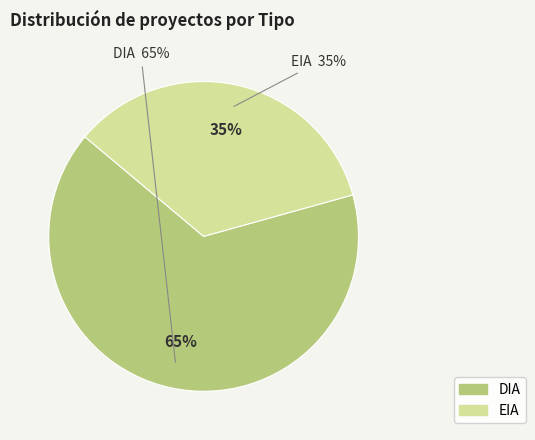

What percentage is the DIA slice, to the nearest percent?

65%